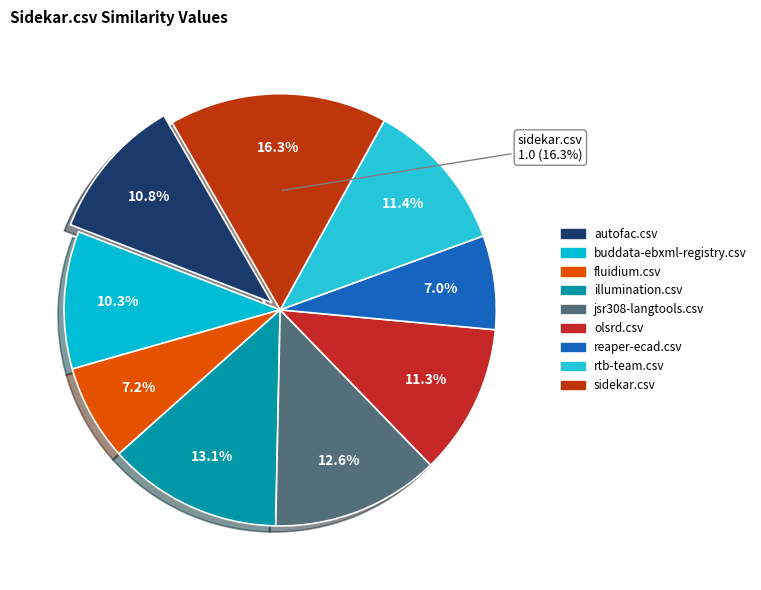

Is it true that illumination.csv is 13% of the pie?

True